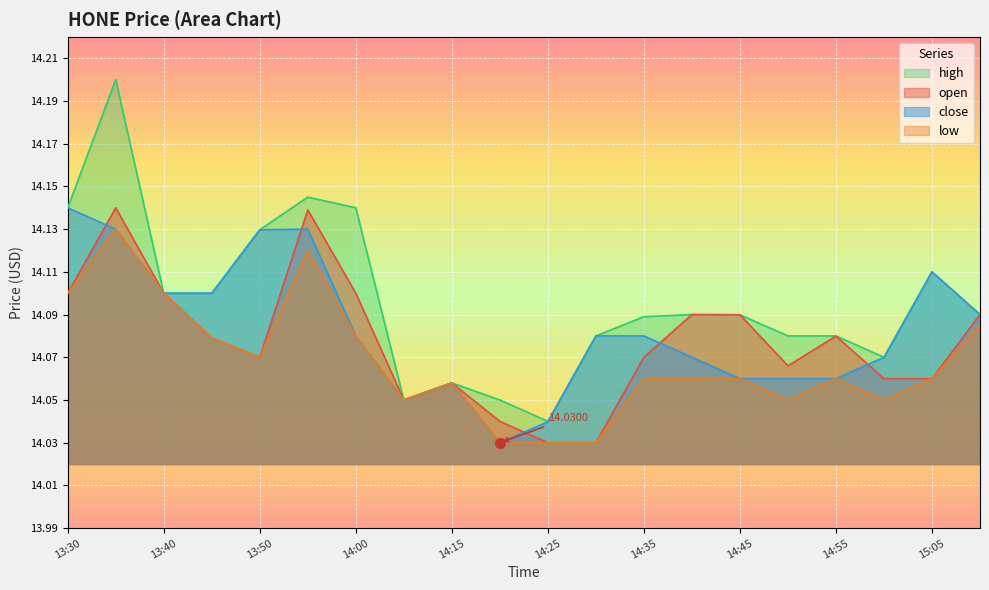

Which series has the largest total across all categories?

high